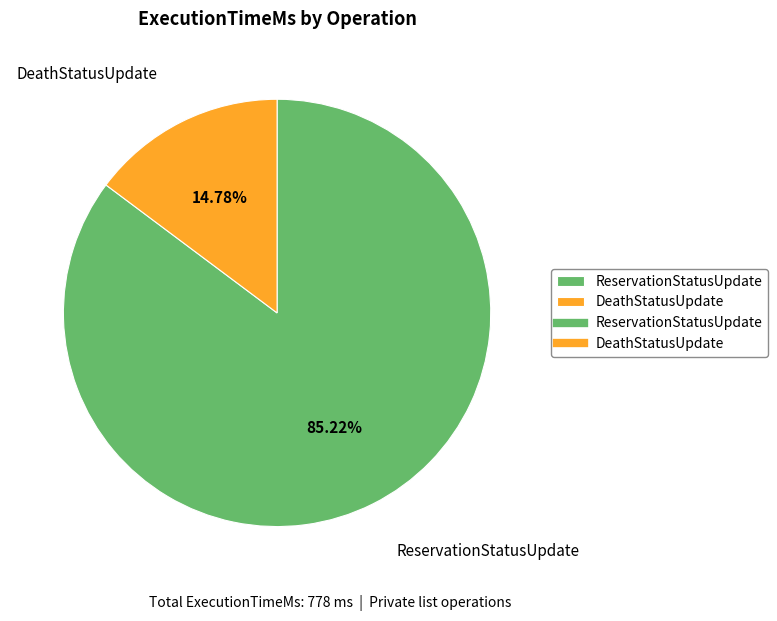

What is the ratio of the value at ReservationStatusUpdate to the value at DeathStatusUpdate?

5.8